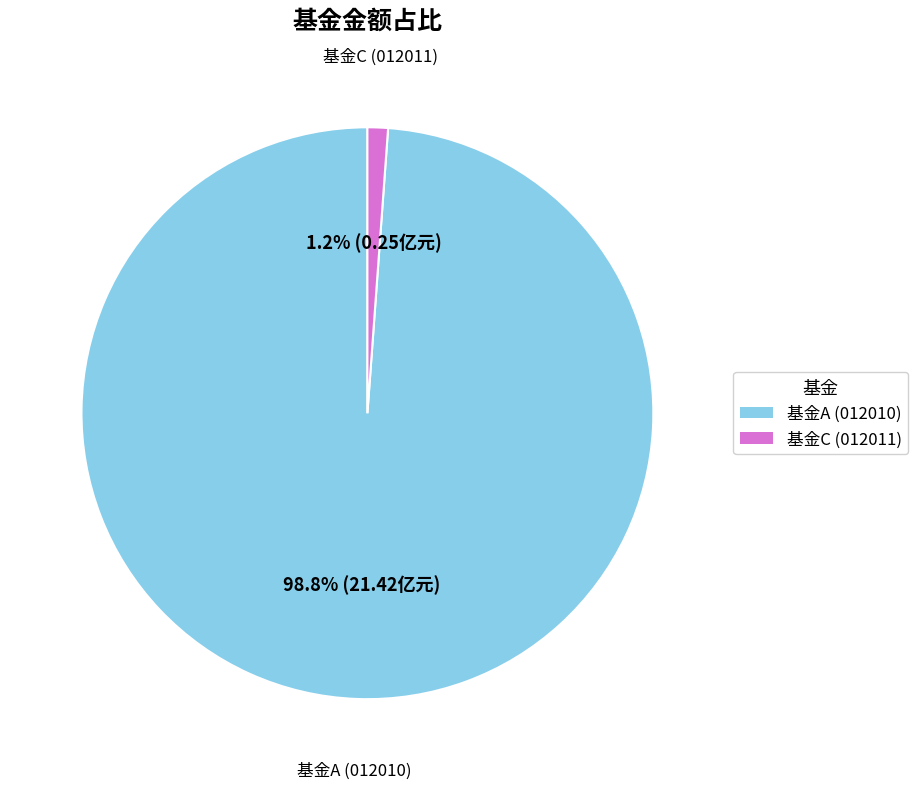

Is there any slice that represents more than half of the pie?

Yes